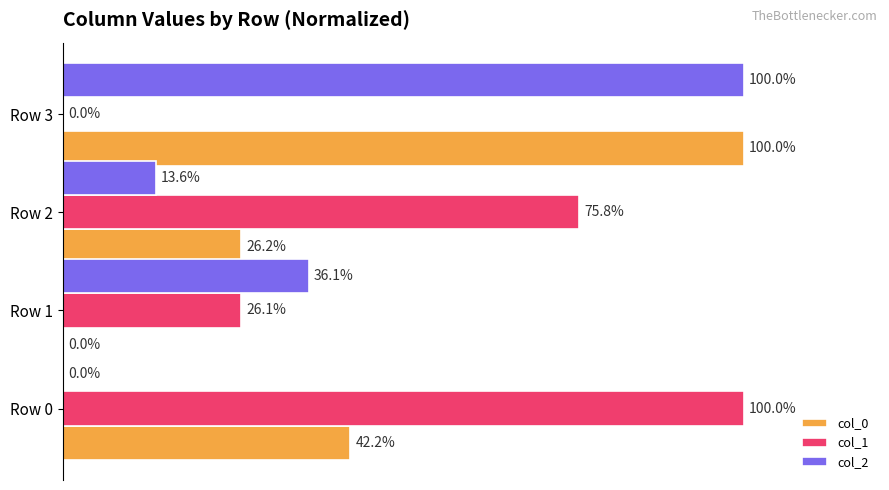

Which series changed the most between Row 0 and Row 1?

col_1